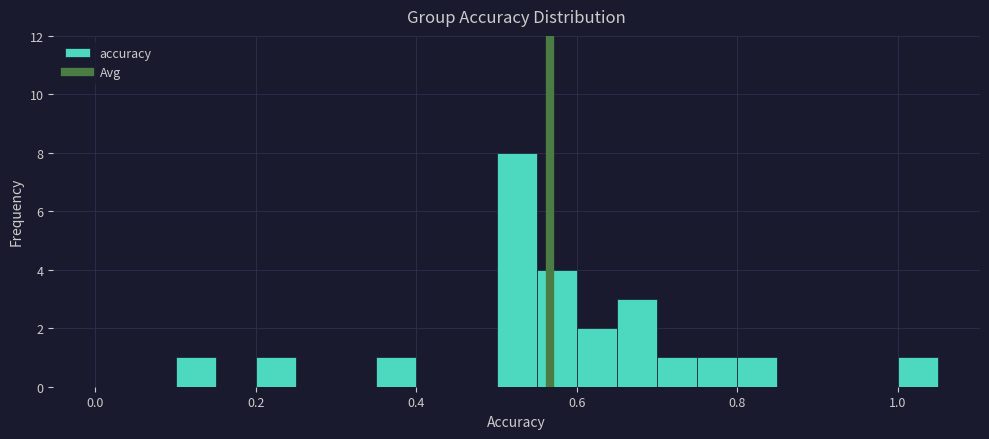

Around what value on the x-axis is the tallest bar? Give the approximate position of its centre, as read against the axis.

0.52